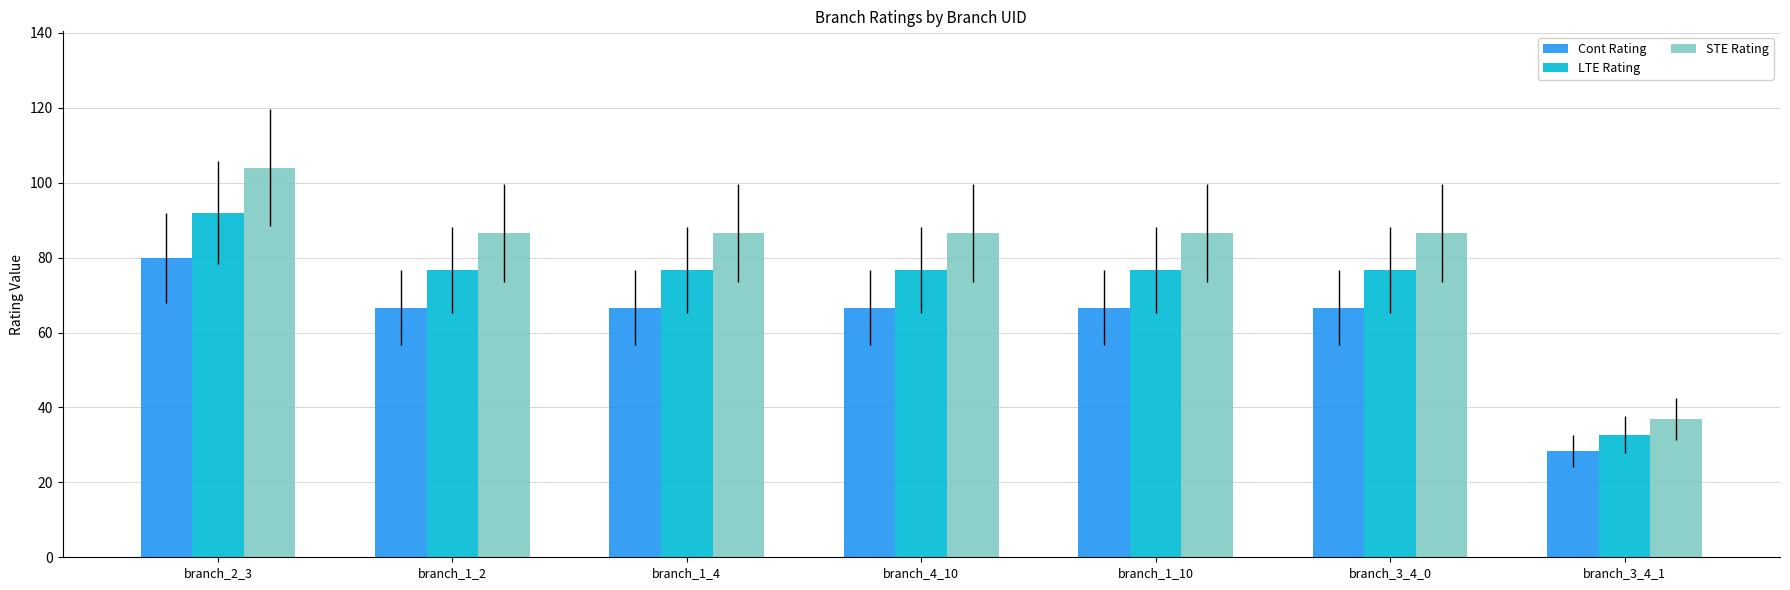

Read the Cont Rating value at branch_1_4.

66.6